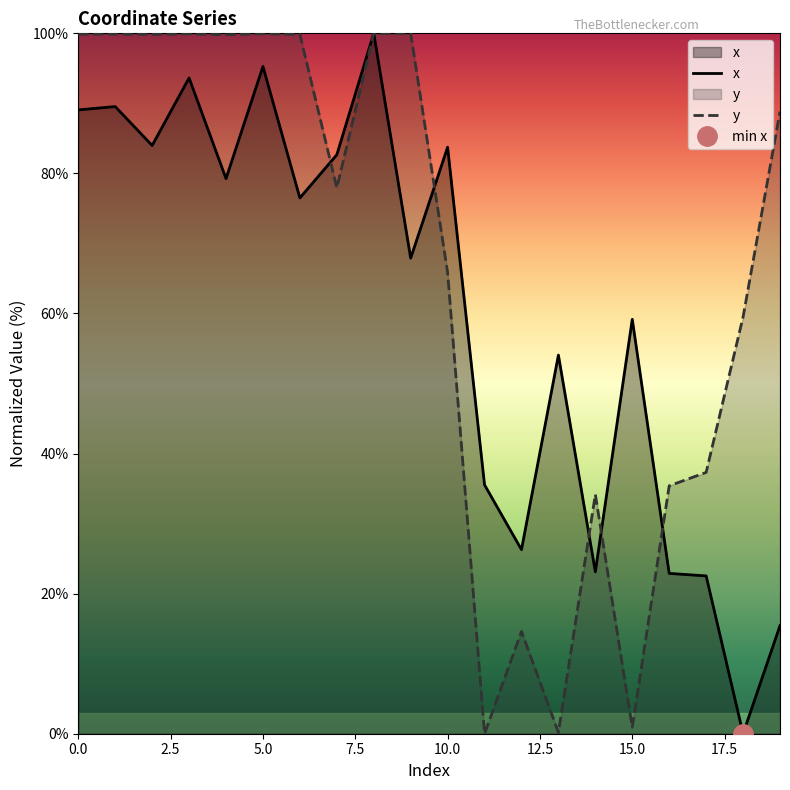

At which label is y closest to 50?

18